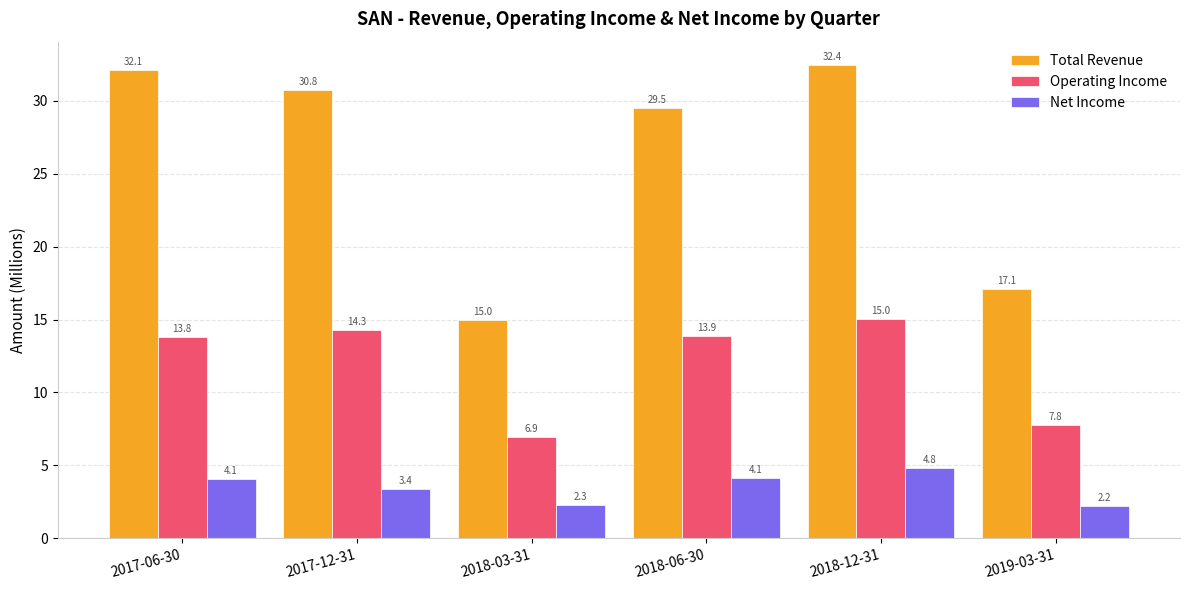

How many series are shown in this chart?

3